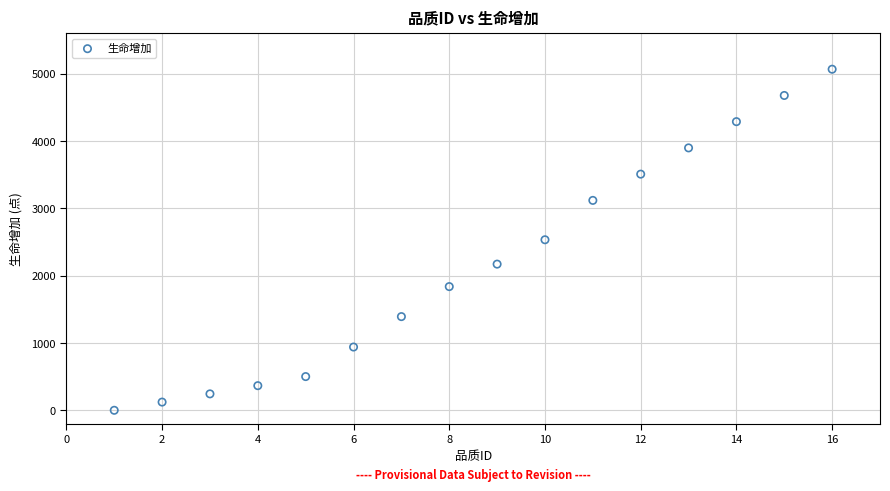

What is the range of X values (max minus min)?

15